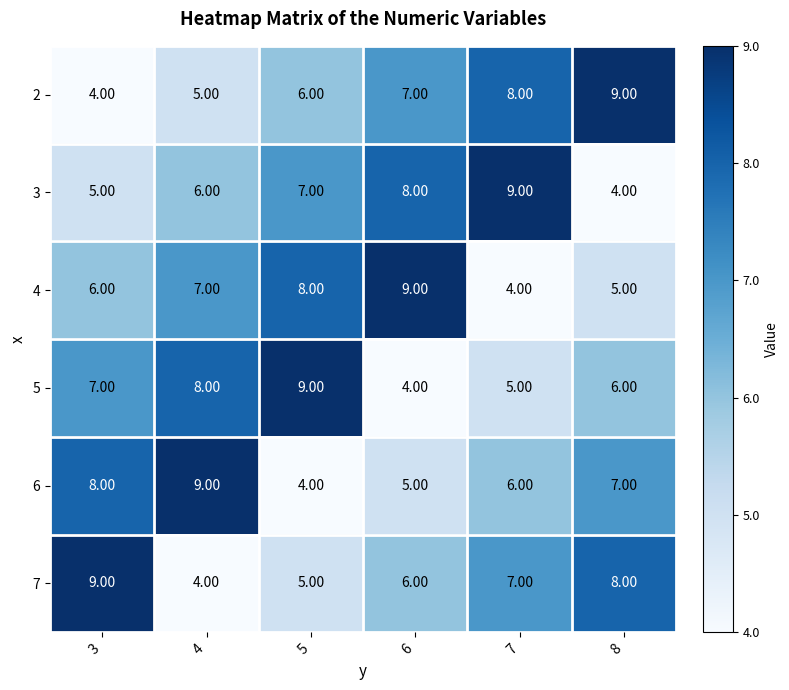

How many data points does each series have?

6